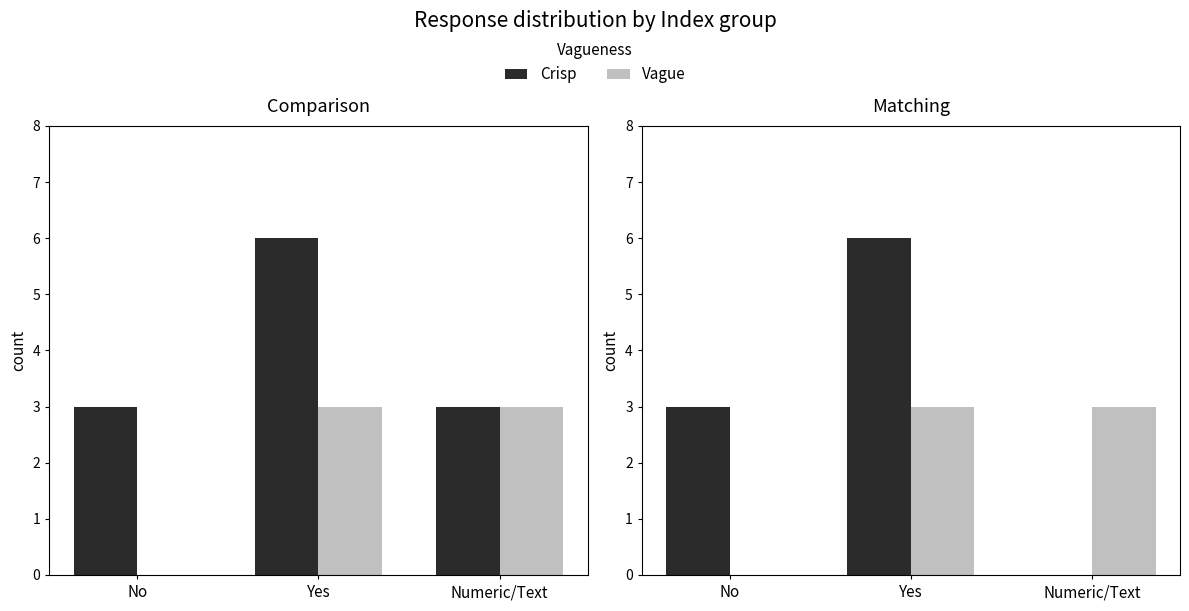

Count the number of categories in the chart.

3